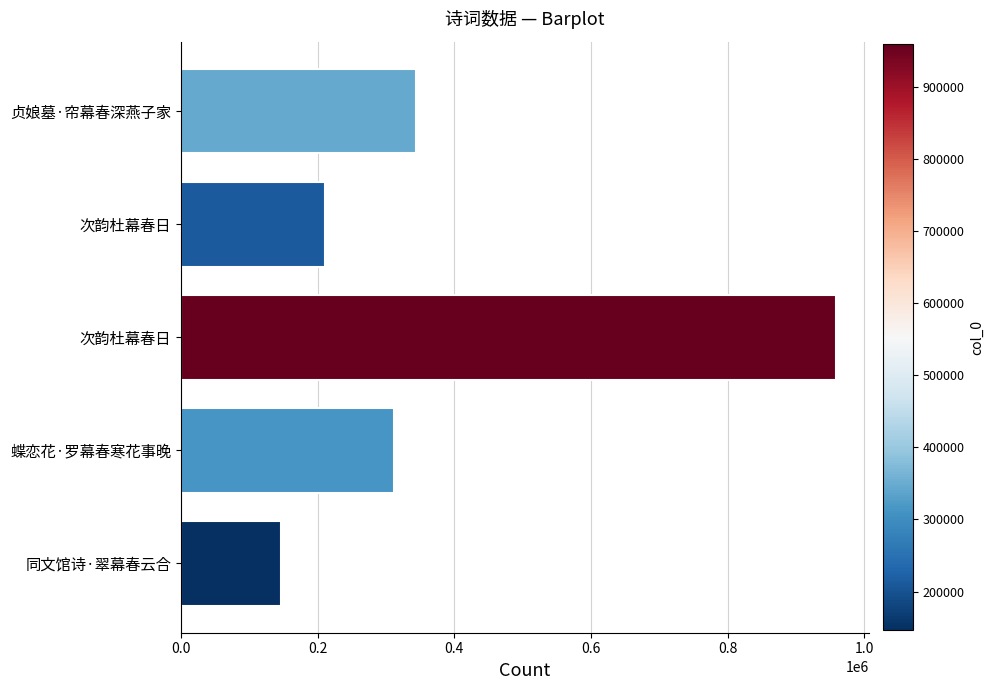

How many bars are there in total?

5